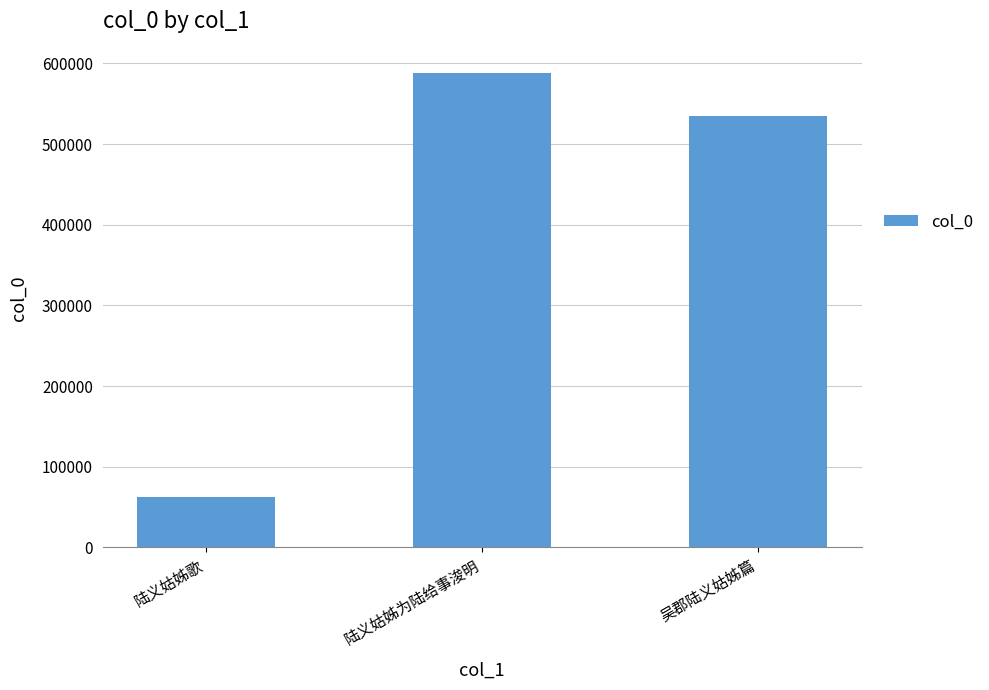

The chart shows a value of 534695 at 吴郡陆义姑姊篇. True or false?

True